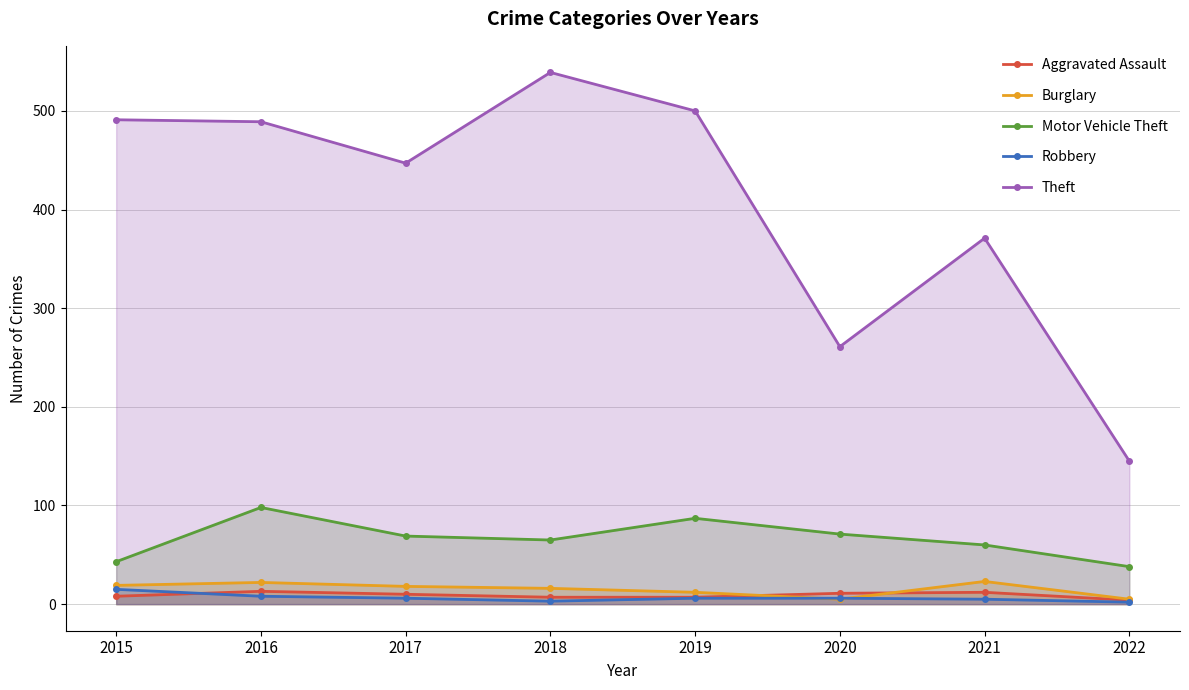

What is the smallest value displayed?

2